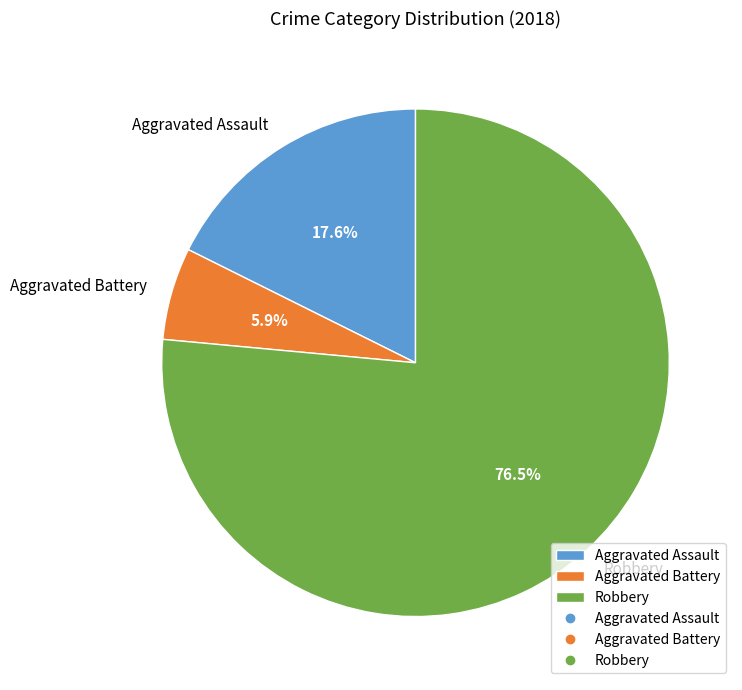

What percentage is NOT represented by Aggravated Battery?

94.1%